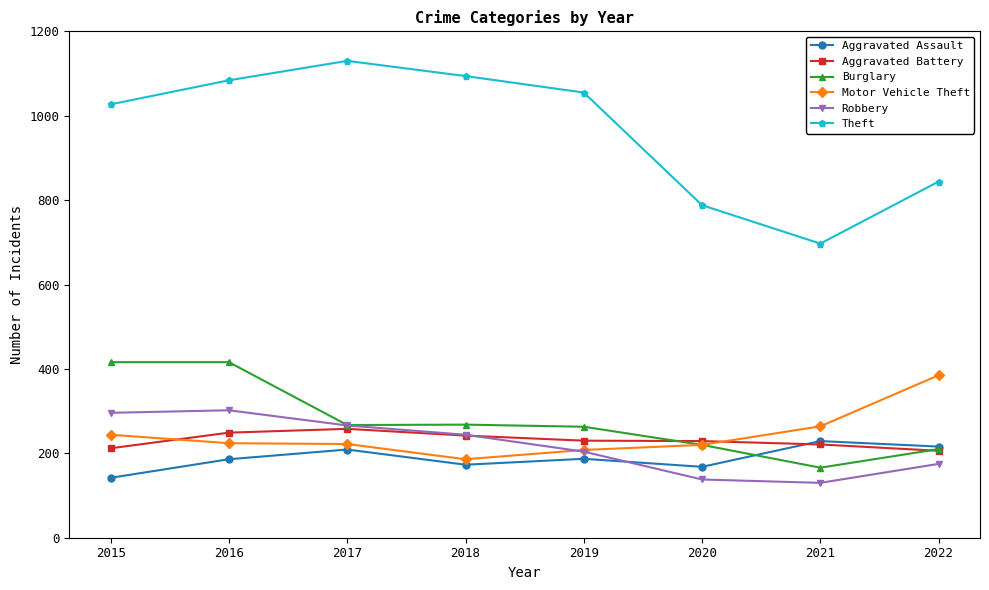

The value of Robbery at 2020 is 36. True or false?

False